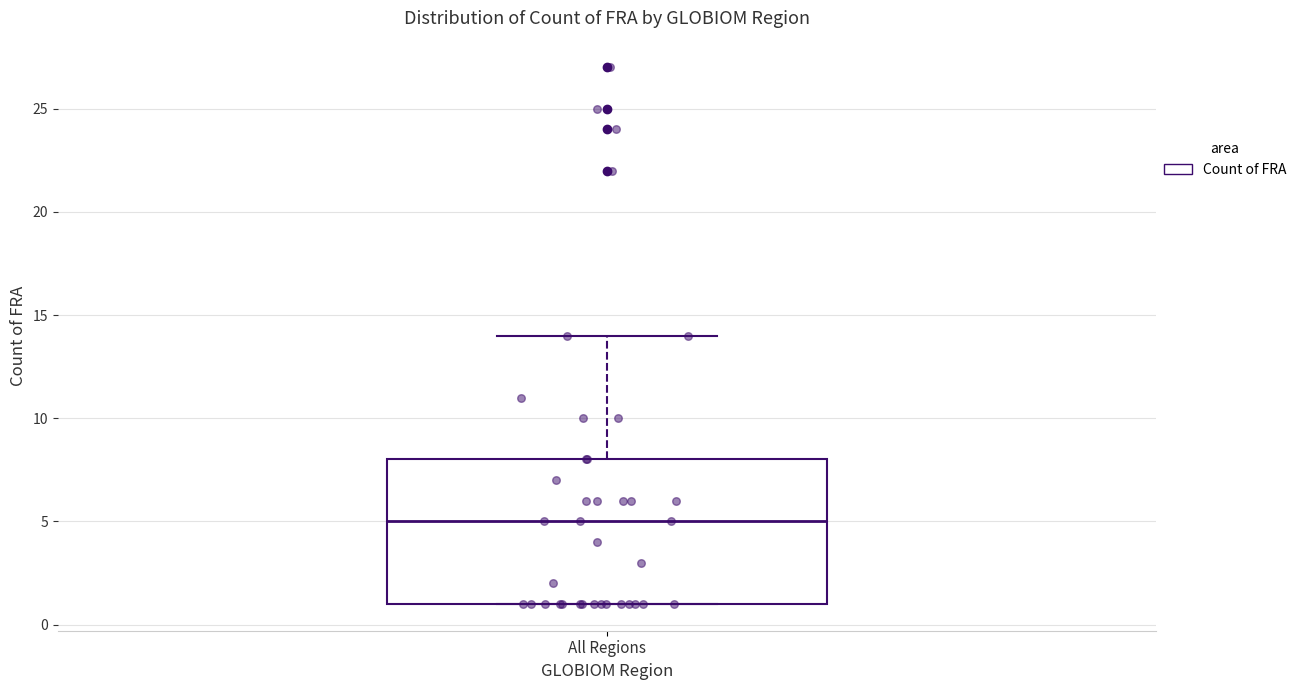

Transcribe this box plot: give where the median line is, the range the box spans, and where the two whiskers end, as read against the y-axis. The values are not printed on the chart, so give them approximately, as read against the axis.

median 5, box 1 to 8, whiskers 1 to 14